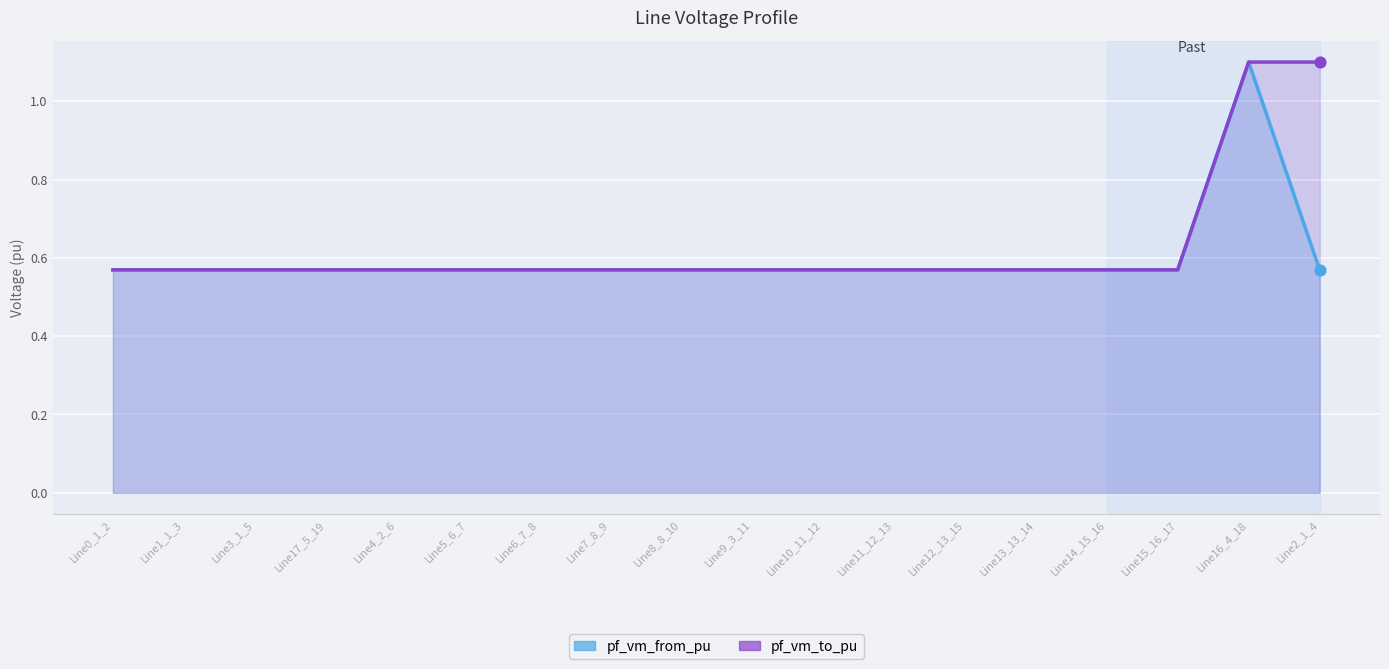

Which series contains the lowest Y value?

pf_vm_from_pu